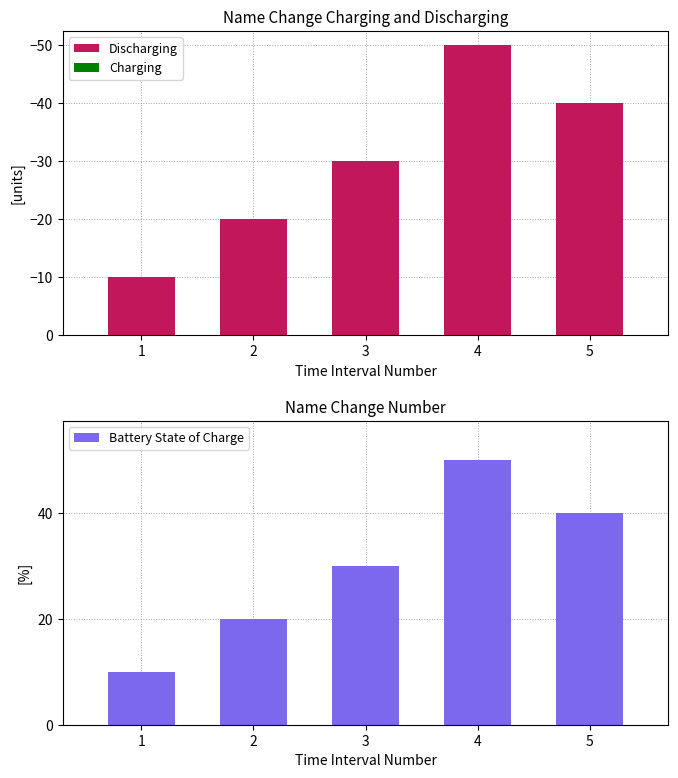

What is the minimum value shown in the chart?

-50